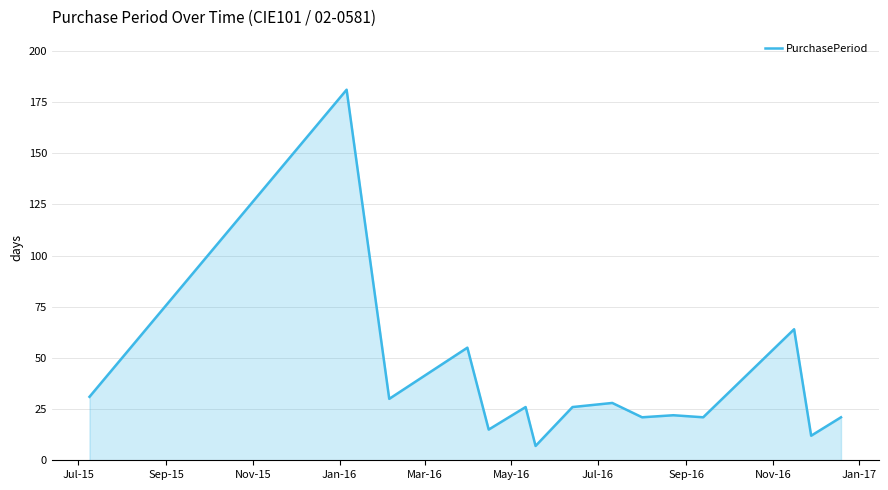

What is the difference between the maximum and minimum values?

174